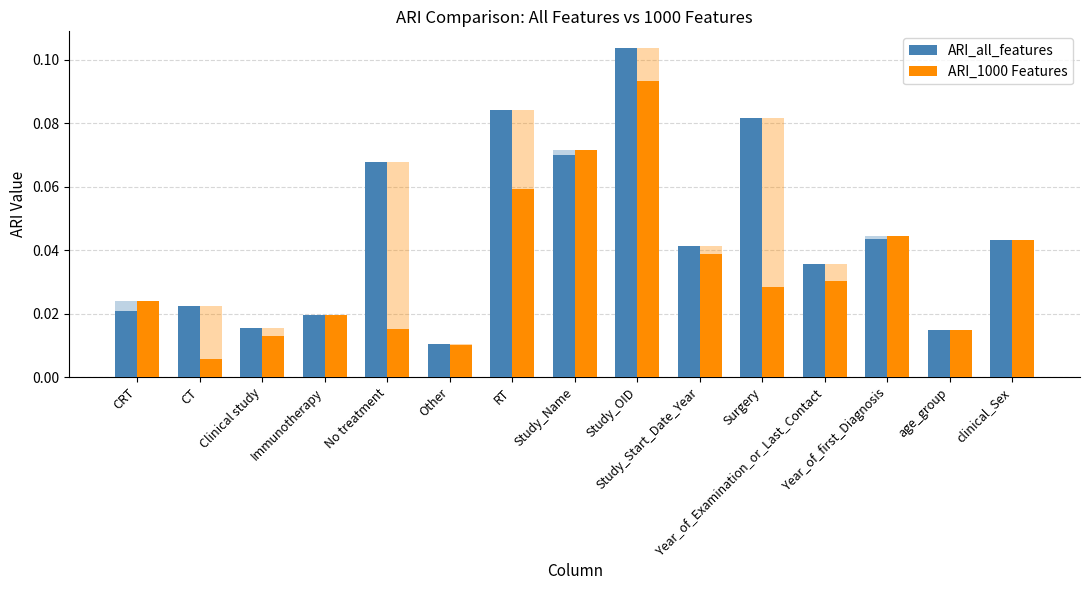

True or false: ARI_1000 Features has a value of 0.0 at Study_Start_Date_Year.

True